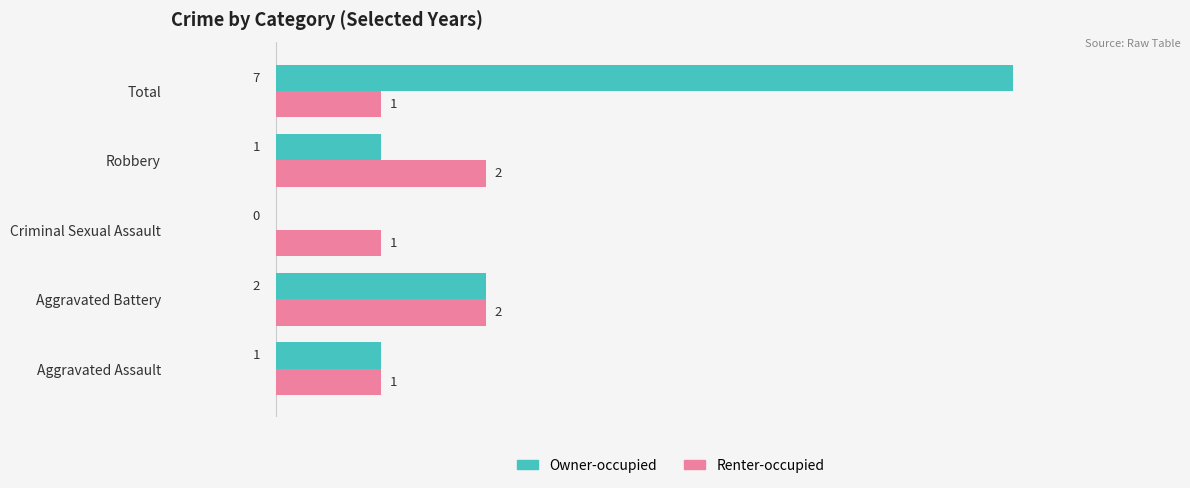

Which category has the highest value across all series?

Total